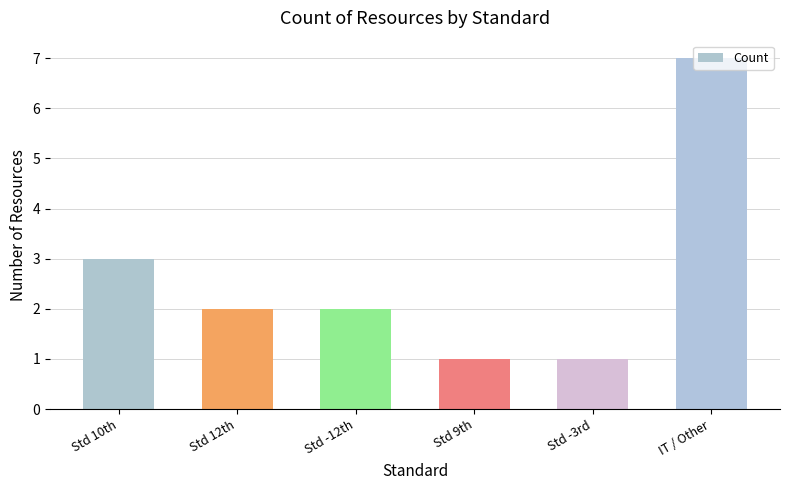

What value does the data have at Std 10th?

3